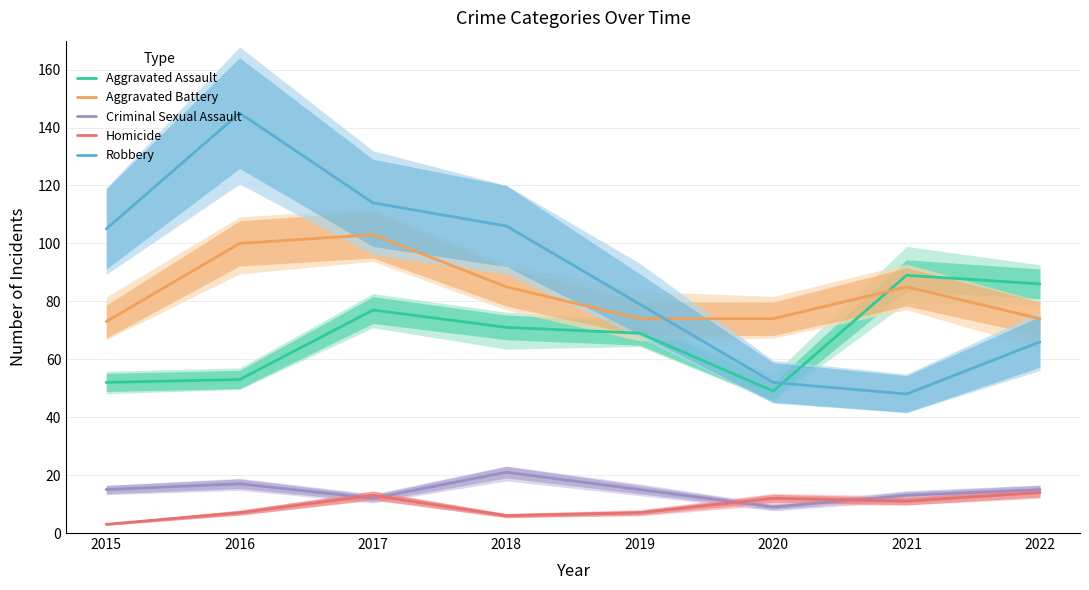

What are all the series names shown in the legend?

Aggravated Assault, Aggravated Battery, Criminal Sexual Assault, Homicide, Robbery